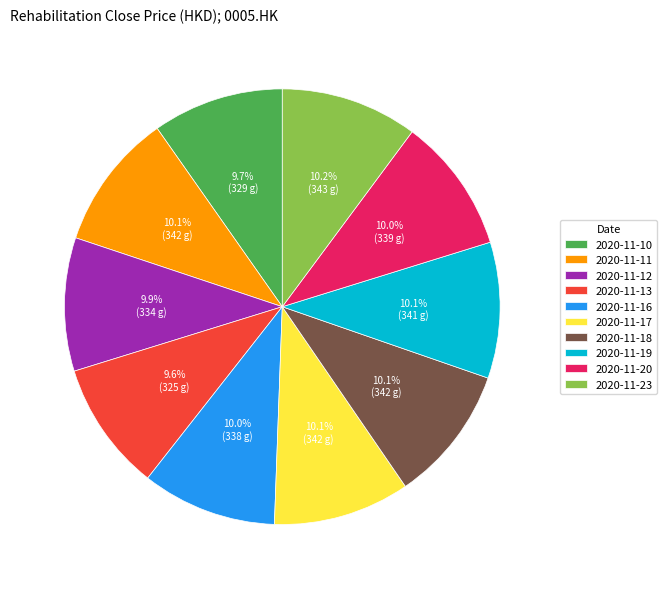

The 2020-11-10 slice represents 1% of the pie. True or false?

False